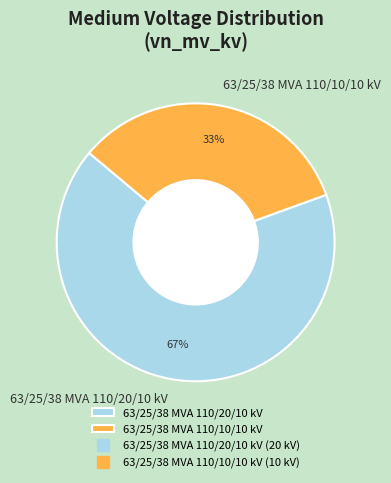

Does 63/25/38 MVA 110/10/10 kV represent more than half of the total?

No